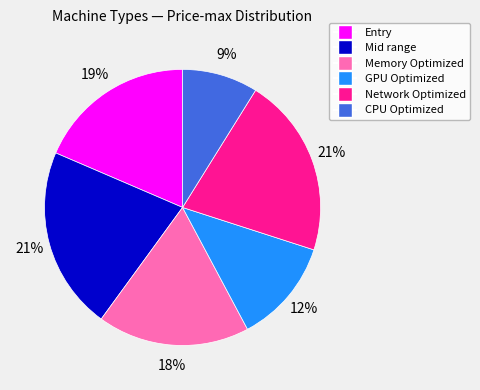

Is there a majority slice in this chart?

No